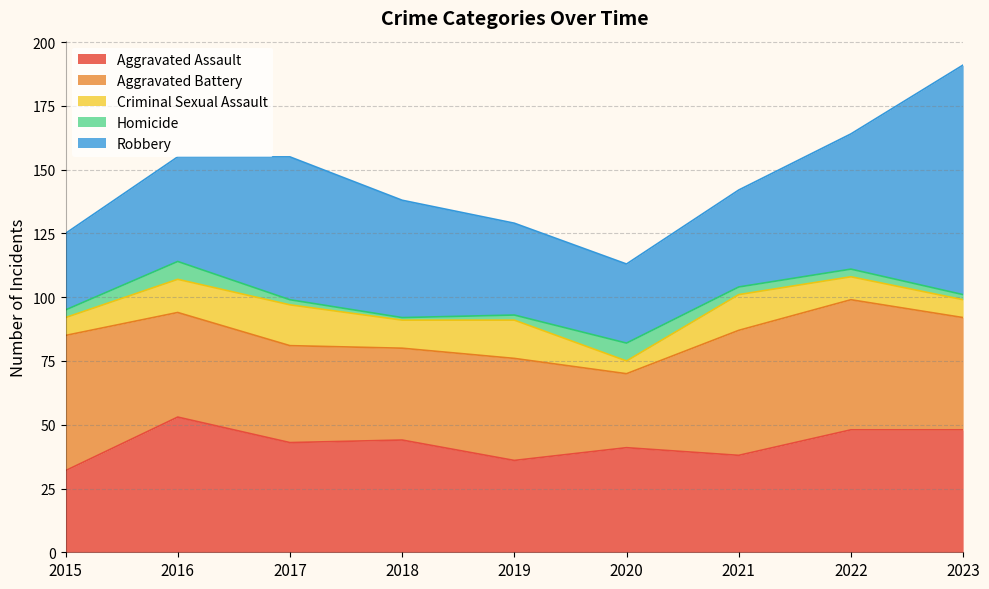

At which label does Aggravated Battery first exceed 41?

2015